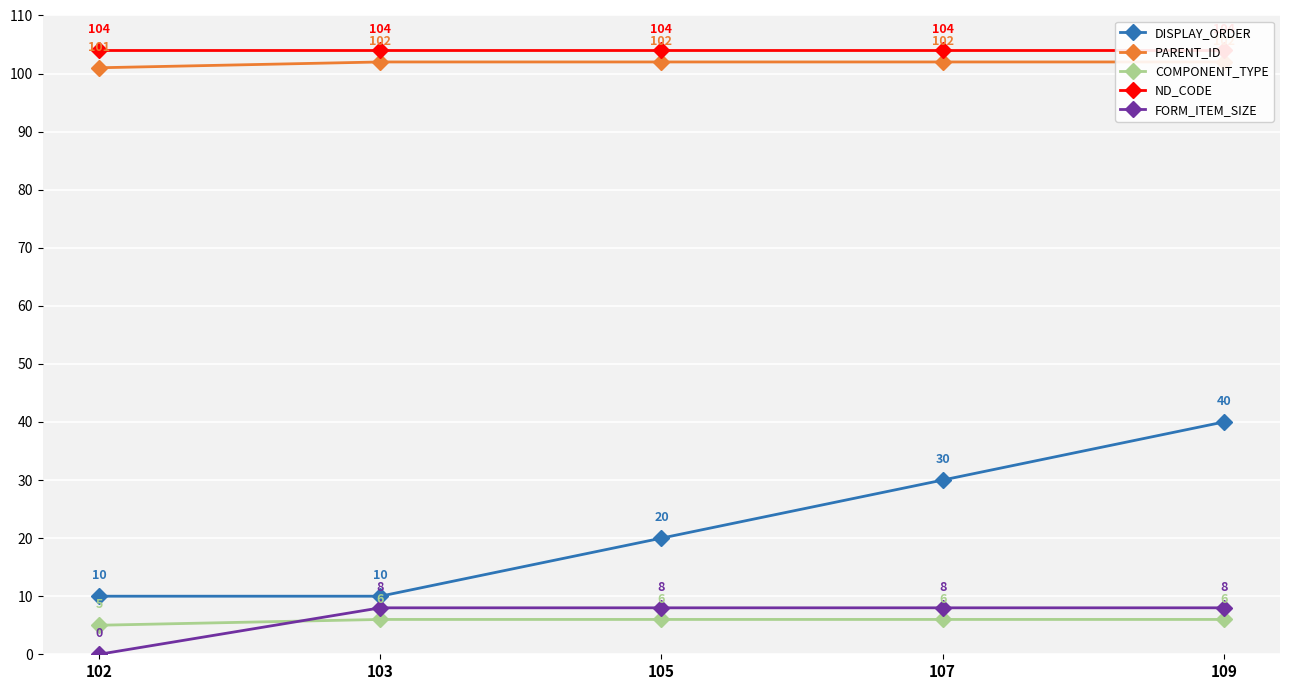

Is the value of COMPONENT_TYPE at 109 greater than the value of FORM_ITEM_SIZE at 109?

No